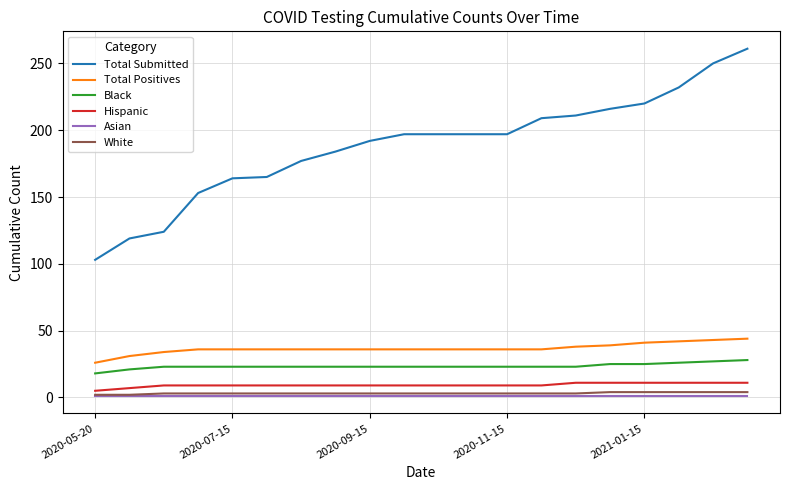

What is the minimum value for Total Submitted?

103